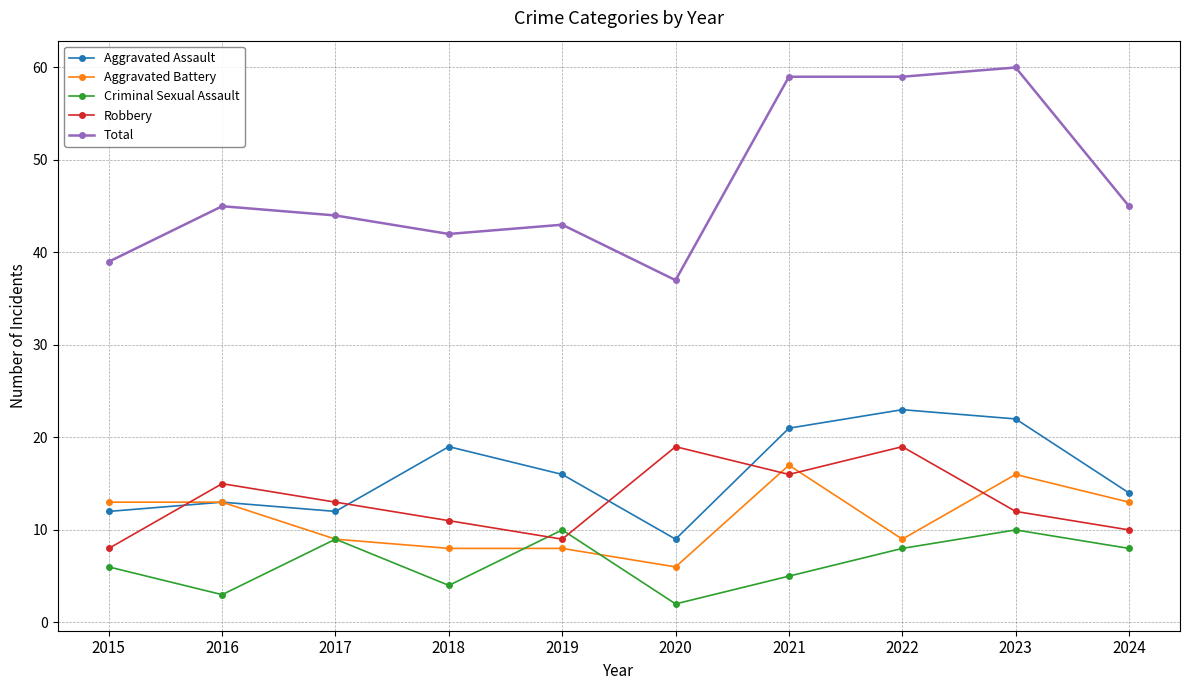

At which category does the chart reach its minimum across all series?

2020